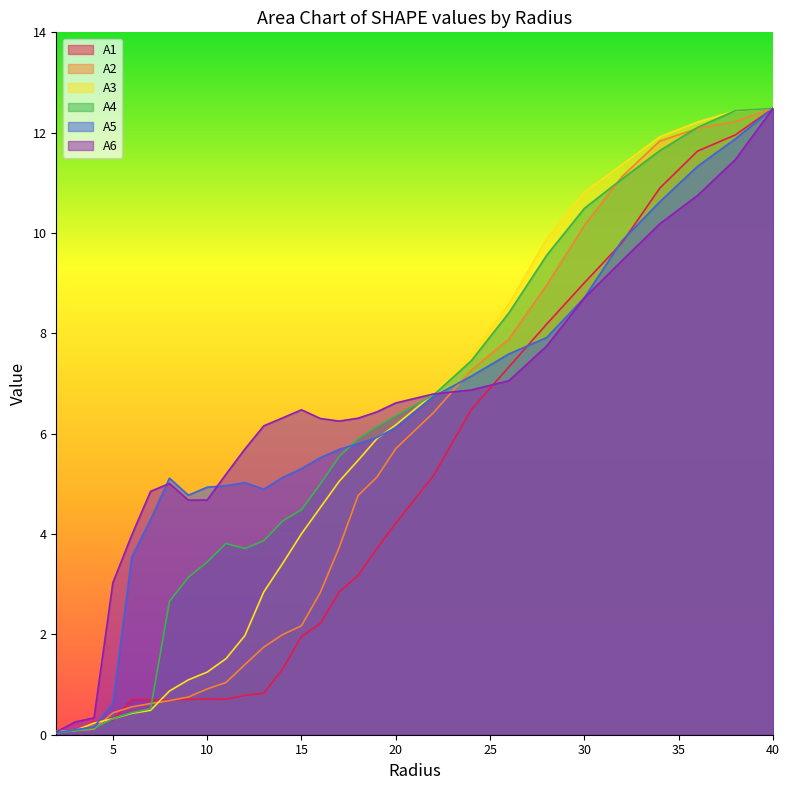

Reading left to right, what are all the values shown in this chart?

A1: 2.0=0.0	3.0=0.1	4.0=0.3	5.0=0.3	6.0=0.7	7.0=0.7	8.0=0.7	9.0=0.7	10.0=0.7	11.0=0.7	12.0=0.8	13.0=0.8	14.0=1.3	15.0=2.0	16.0=2.2	17.0=2.8	18.0=3.2	19.0=3.7	20.0=4.2	22.0=5.2	24.0=6.5	26.0=7.3	28.0=8.2	30.0=9.0	32.0=9.8	34.0=10.9	36.0=11.6	38.0=12.0	40.0=12.5
A2: 2.0=0.1	3.0=0.1	4.0=0.1	5.0=0.4	6.0=0.6	7.0=0.6	8.0=0.7	9.0=0.8	10.0=0.9	11.0=1.0	12.0=1.4	13.0=1.7	14.0=2.0	15.0=2.2	16.0=2.8	17.0=3.7	18.0=4.8	19.0=5.1	20.0=5.7	22.0=6.4	24.0=7.3	26.0=7.9	28.0=9.0	30.0=10.2	32.0=11.1	34.0=11.8	36.0=12.1	38.0=12.2	40.0=12.5
A3: 2.0=0.1	3.0=0.1	4.0=0.2	5.0=0.3	6.0=0.4	7.0=0.5	8.0=0.9	9.0=1.1	10.0=1.2	11.0=1.5	12.0=2.0	13.0=2.8	14.0=3.4	15.0=4.0	16.0=4.5	17.0=5.1	18.0=5.5	19.0=5.9	20.0=6.2	22.0=6.8	24.0=7.5	26.0=8.6	28.0=9.9	30.0=10.8	32.0=11.4	34.0=11.9	36.0=12.2	38.0=12.4	40.0=12.5
A4: 2.0=0.0	3.0=0.1	4.0=0.1	5.0=0.3	6.0=0.4	7.0=0.5	8.0=2.7	9.0=3.1	10.0=3.4	11.0=3.8	12.0=3.7	13.0=3.9	14.0=4.3	15.0=4.5	16.0=5.0	17.0=5.5	18.0=5.9	19.0=6.1	20.0=6.4	22.0=6.8	24.0=7.5	26.0=8.4	28.0=9.6	30.0=10.5	32.0=11.1	34.0=11.6	36.0=12.1	38.0=12.4	40.0=12.5
A5: 2.0=0.0	3.0=0.1	4.0=0.2	5.0=0.6	6.0=3.5	7.0=4.3	8.0=5.1	9.0=4.8	10.0=4.9	11.0=5.0	12.0=5.0	13.0=4.9	14.0=5.1	15.0=5.3	16.0=5.5	17.0=5.7	18.0=5.8	19.0=5.9	20.0=6.1	22.0=6.7	24.0=7.1	26.0=7.6	28.0=7.9	30.0=8.7	32.0=9.8	34.0=10.6	36.0=11.3	38.0=11.9	40.0=12.5
A6: 2.0=0.1	3.0=0.3	4.0=0.3	5.0=3.0	6.0=4.0	7.0=4.9	8.0=5.0	9.0=4.7	10.0=4.7	11.0=5.2	12.0=5.7	13.0=6.2	14.0=6.3	15.0=6.5	16.0=6.3	17.0=6.3	18.0=6.3	19.0=6.4	20.0=6.6	22.0=6.8	24.0=6.9	26.0=7.1	28.0=7.7	30.0=8.7	32.0=9.5	34.0=10.2	36.0=10.7	38.0=11.5	40.0=12.5